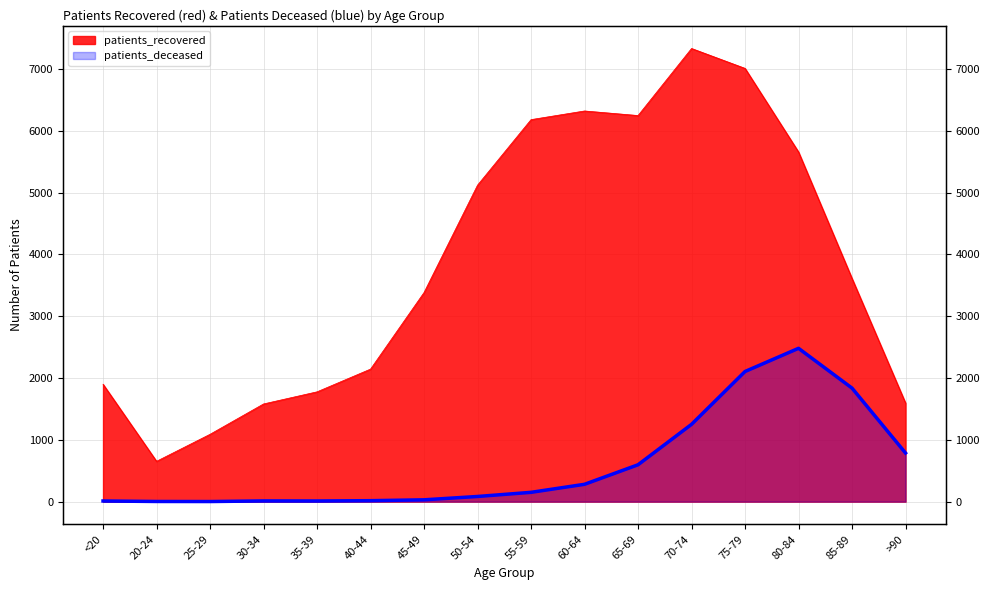

What is the total value across all series at 75-79?

9116